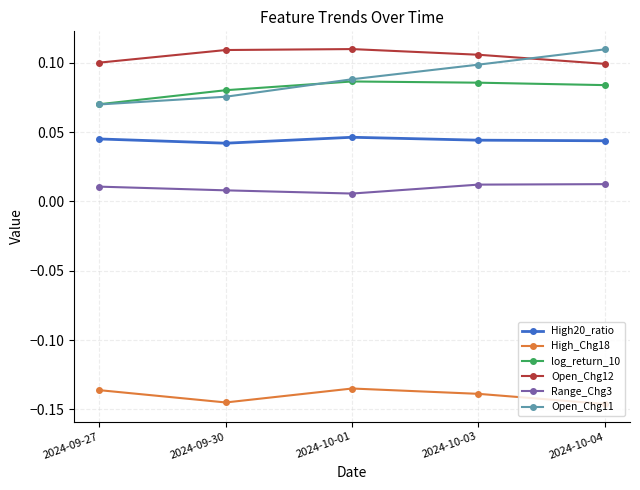

Count the Open_Chg11 values in the range 0 to 1.

5